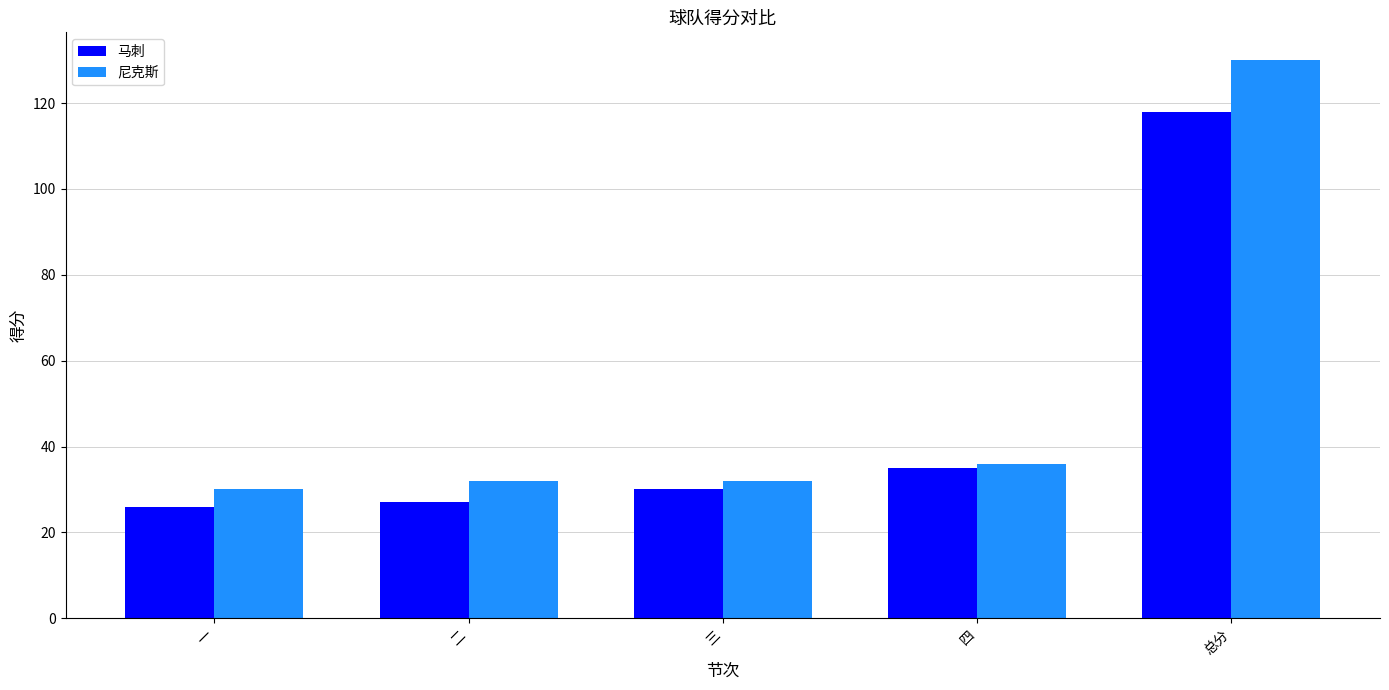

Which series has the widest spread of values?

尼克斯